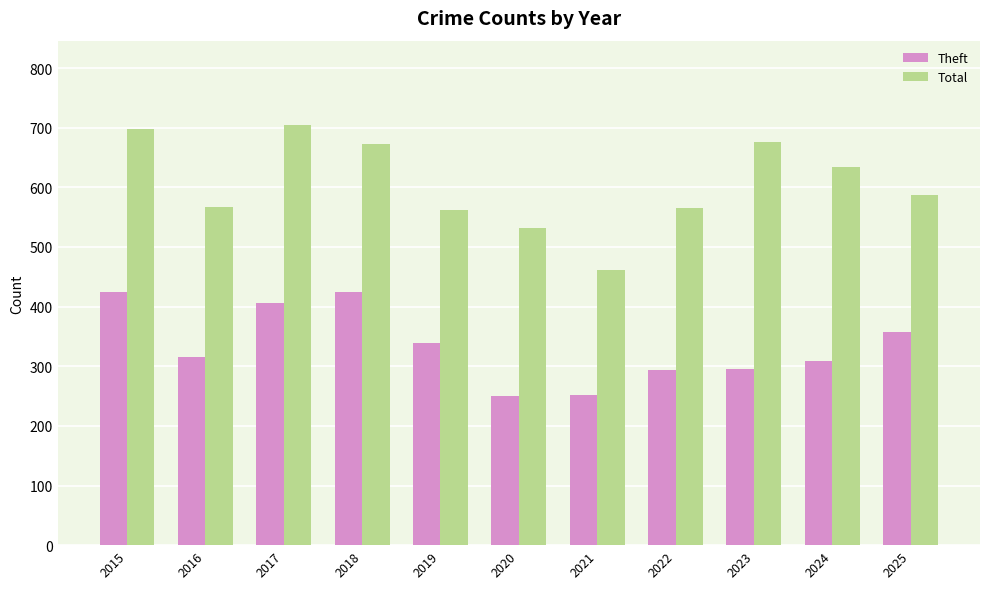

The Total series shows 676 at 2023. True or false?

True